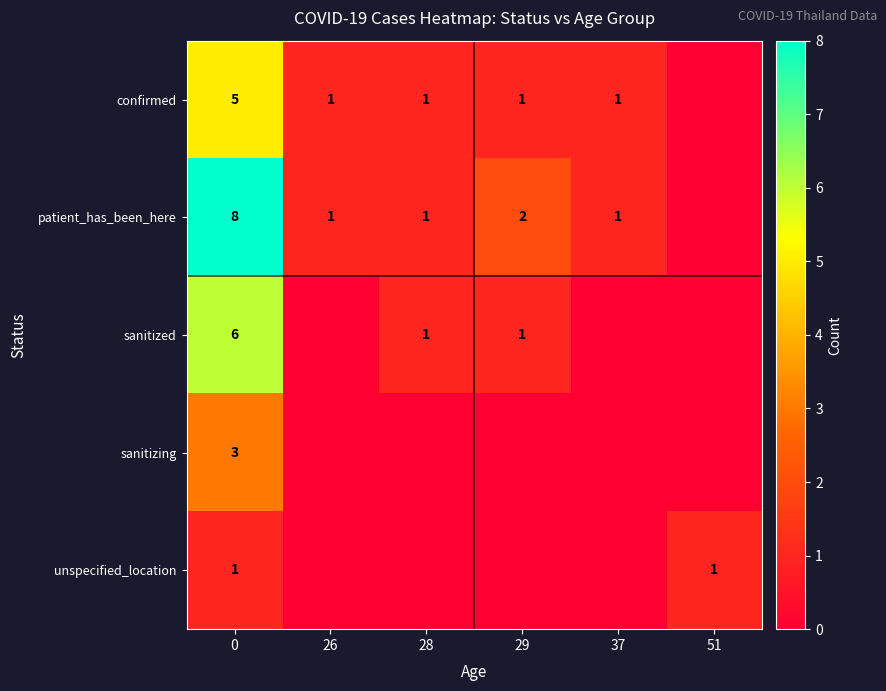

The value of confirmed at 29 is 0. True or false?

False